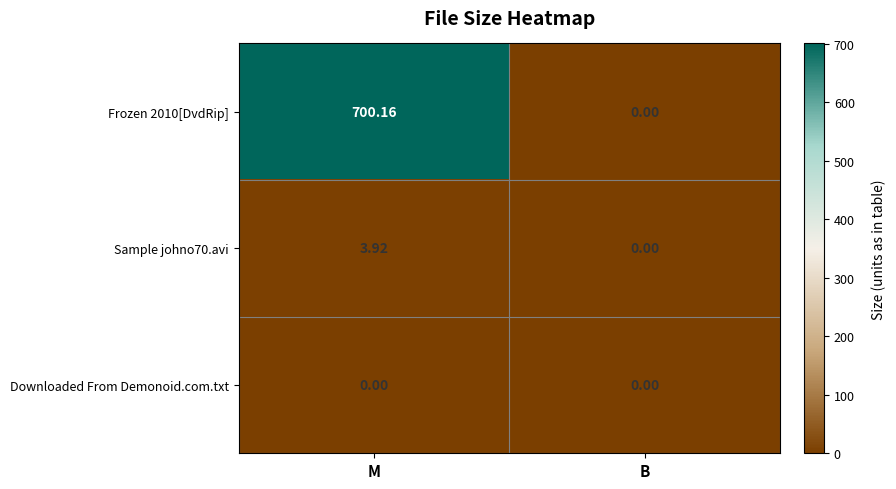

At which category is the sum across all series the highest?

M